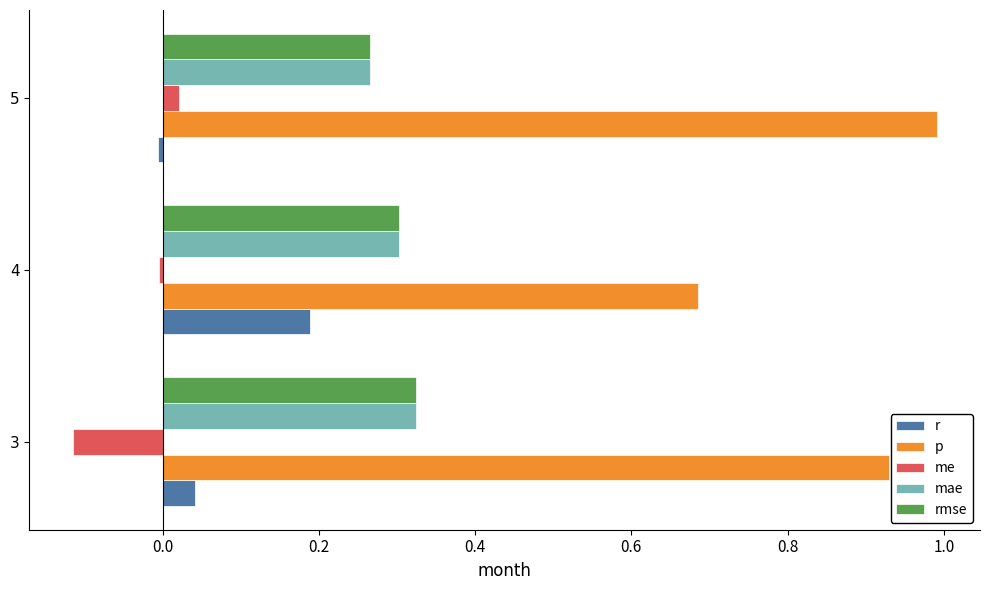

What is the average value of the r series?

0.1